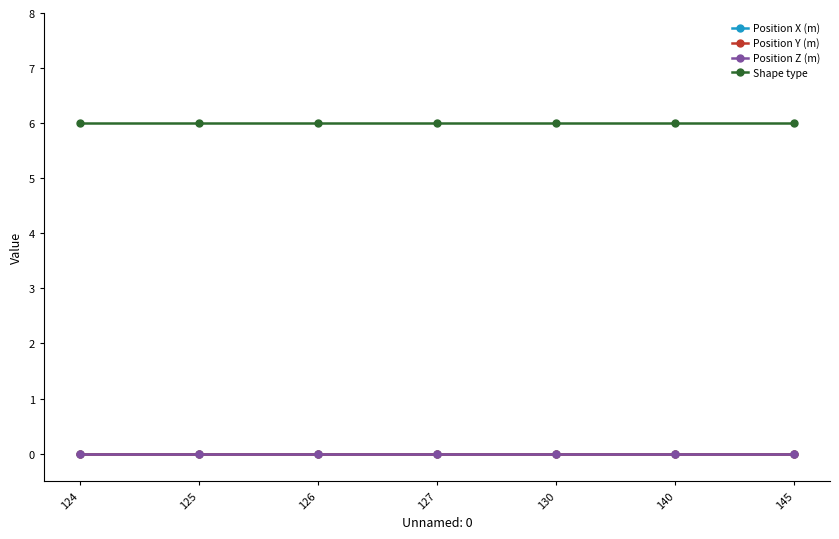

The value of Shape type at 130 is 6. True or false?

True